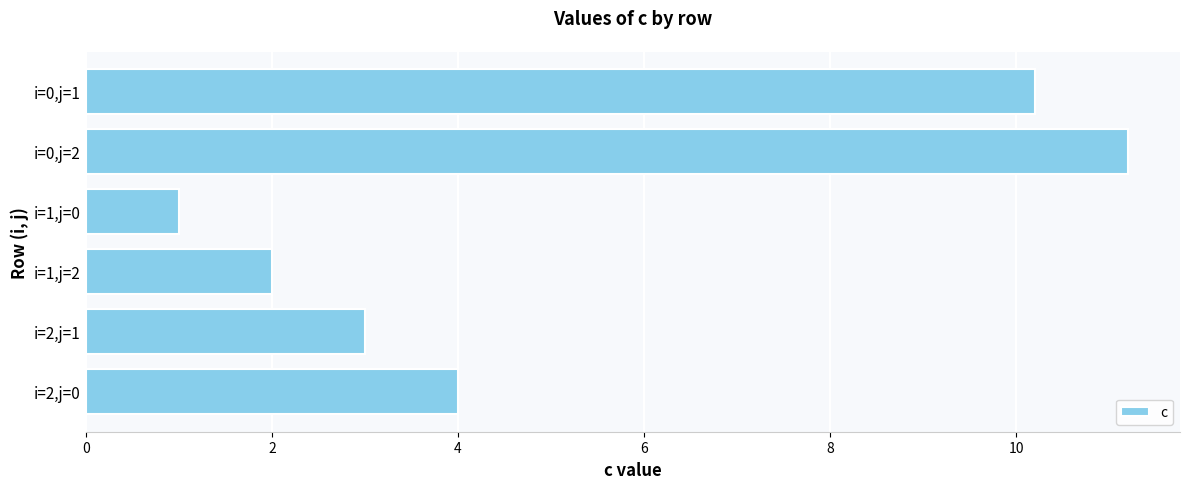

What is the change in value from i=0,j=1 to i=1,j=2?

-8.2